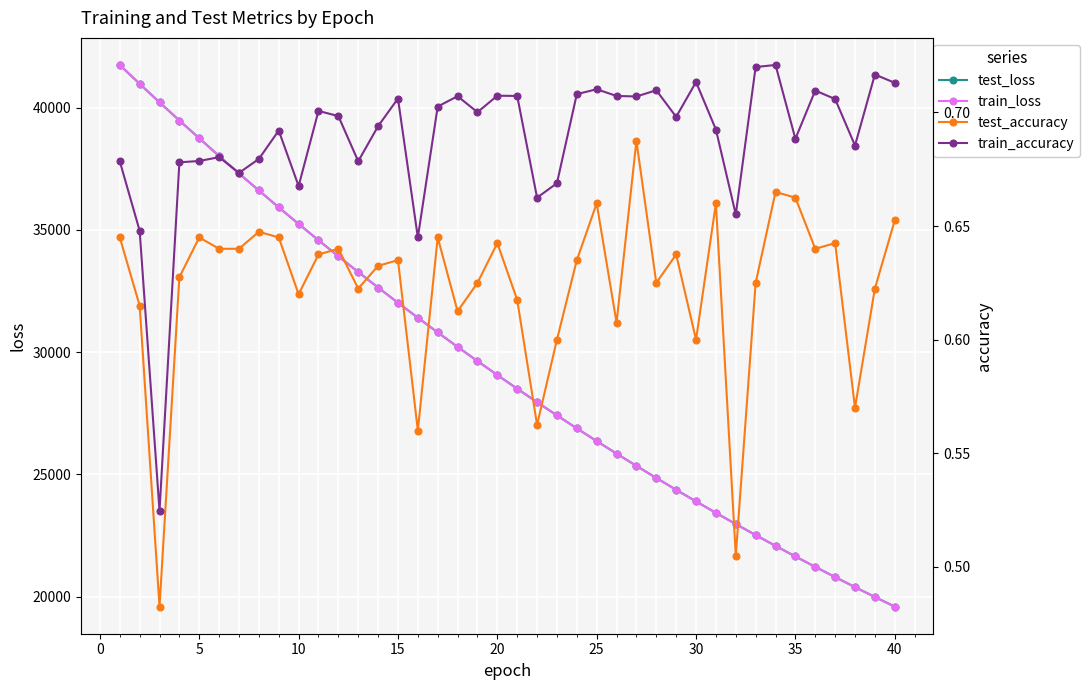

The value of test_loss at 15 is 21361.8. True or false?

False